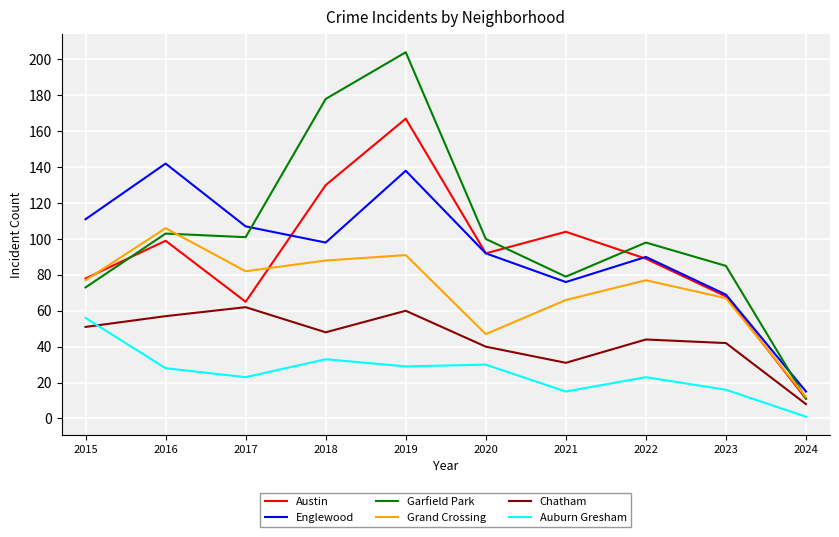

What is the difference between the Garfield Park values at 2021 and 2020?

21